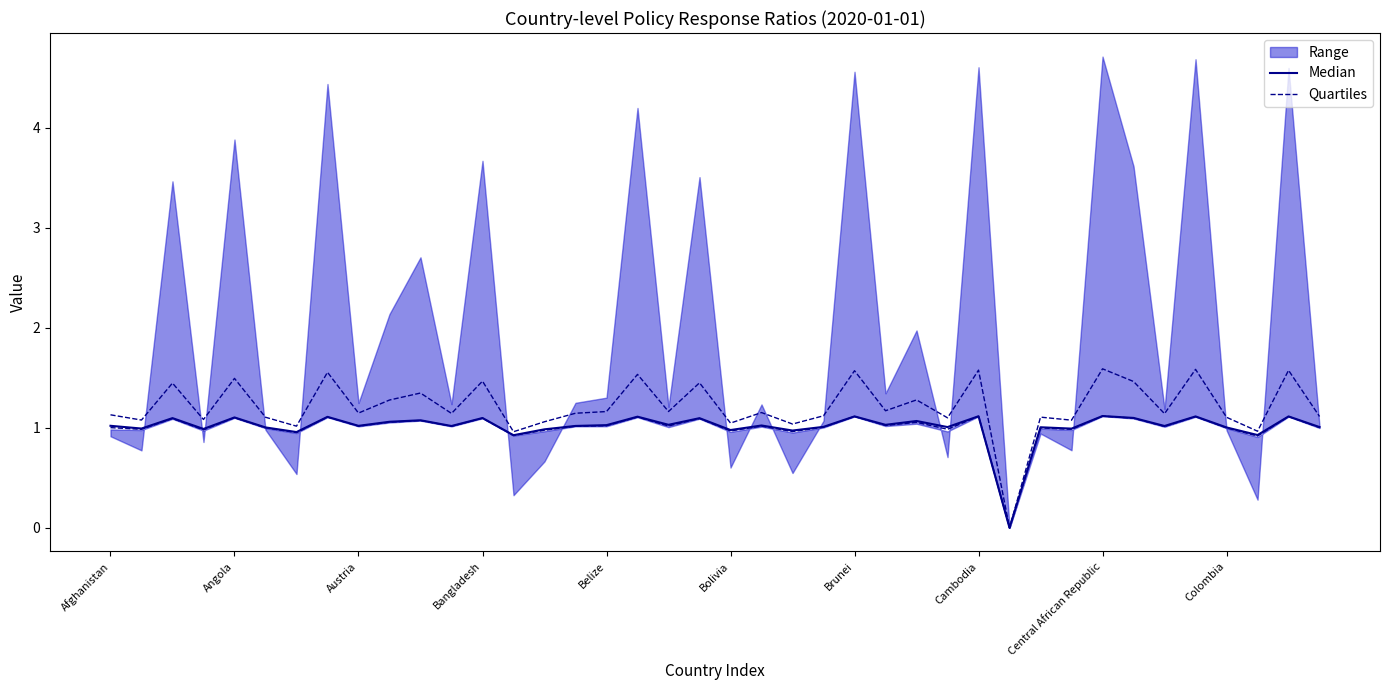

What is the total value across all series at 38?

2.7